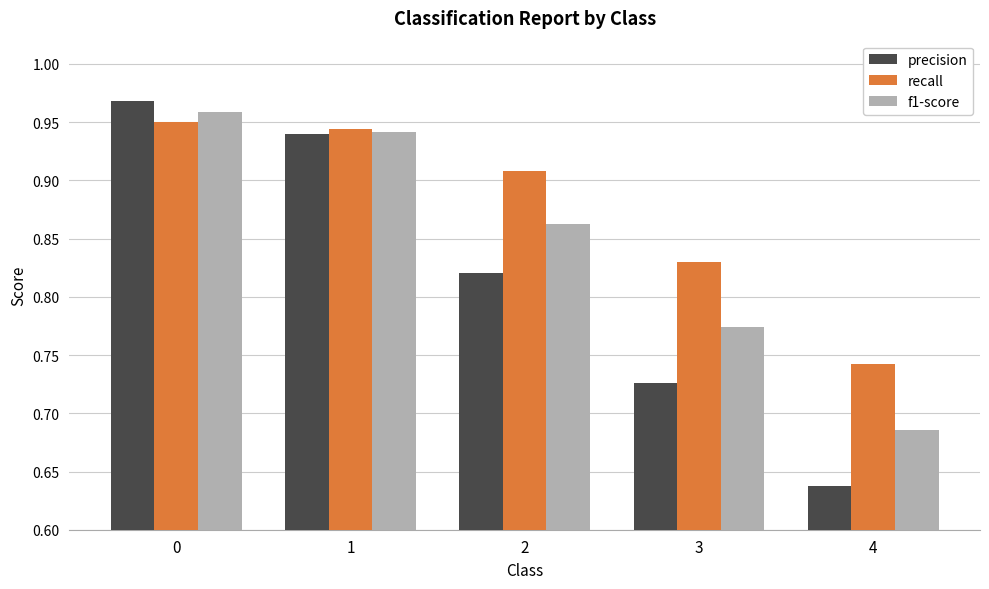

Rank the series by their average value, from lowest to highest.

precision, f1-score, recall